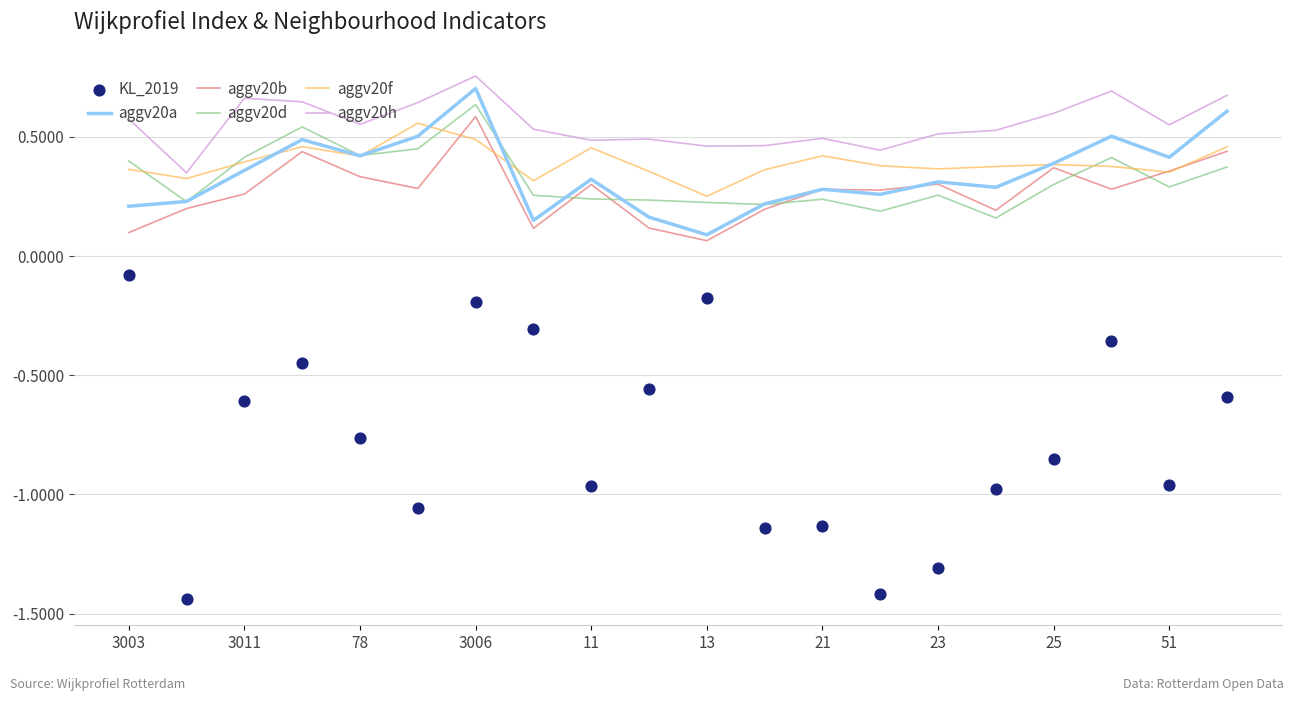

True or false: aggv20a has a value of 0.2 at 13.

False